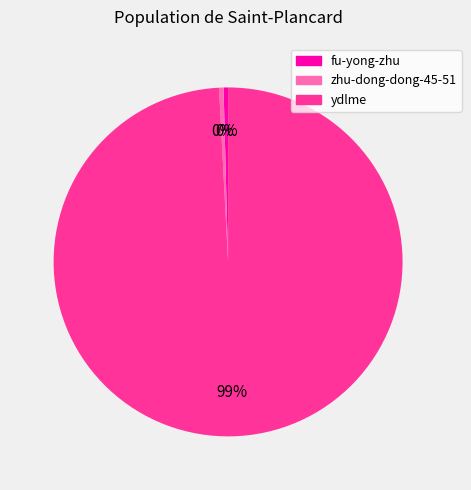

How many segments does this pie chart have?

3